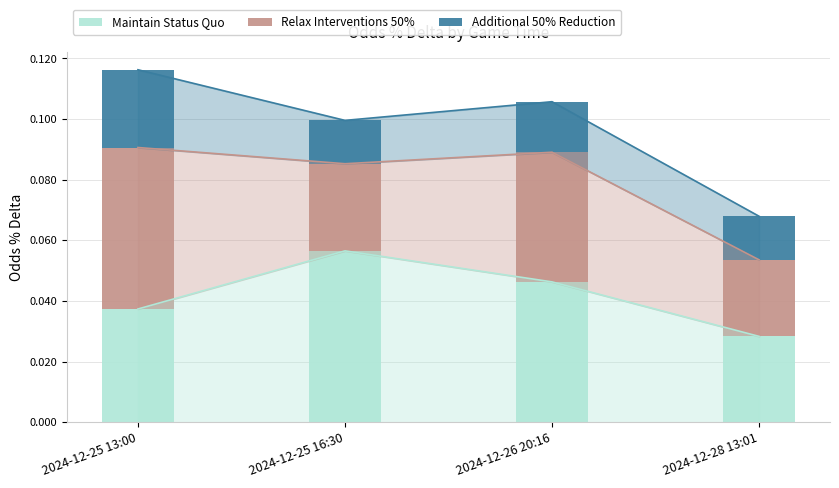

Reading left to right, extract all data points from this chart.

Maintain Status Quo: 0.0	0.1	0.0	0.0
Relax Interventions 50%: 0.1	0.0	0.0	0.0
Additional 50% Reduction: 0.0	0.0	0.0	0.0